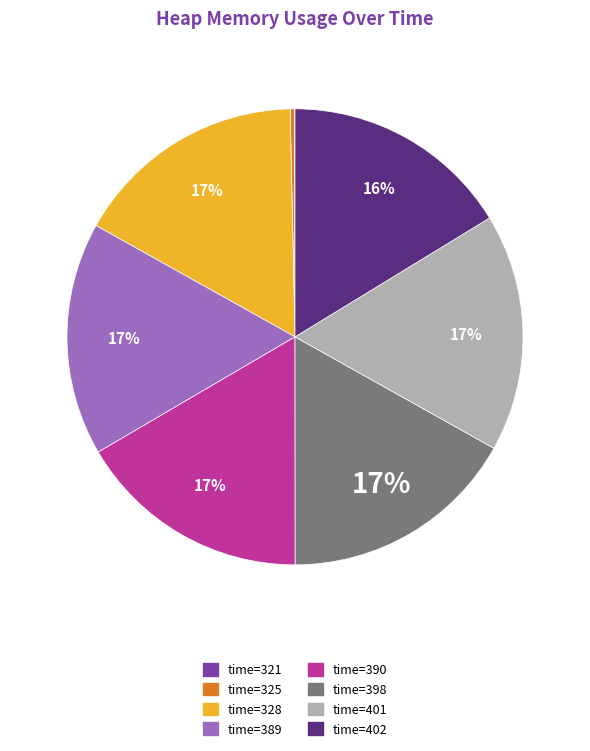

Is there a majority slice in this chart?

No